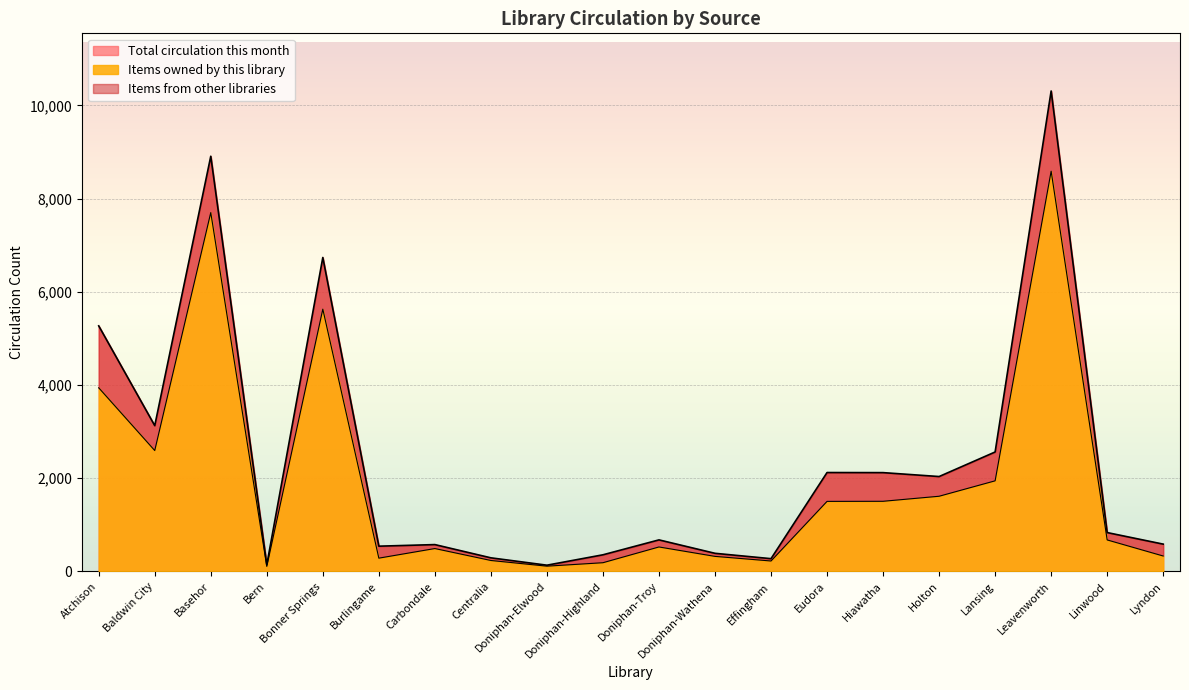

What is the difference between the second highest and second lowest values?

7586